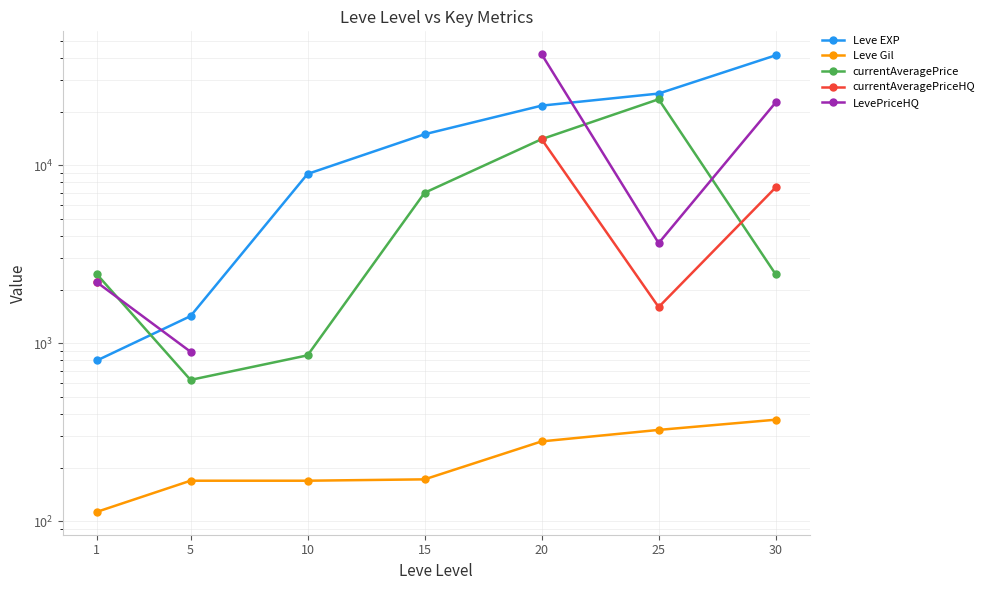

The value of currentAveragePrice at 15 is 6999.0. True or false?

True